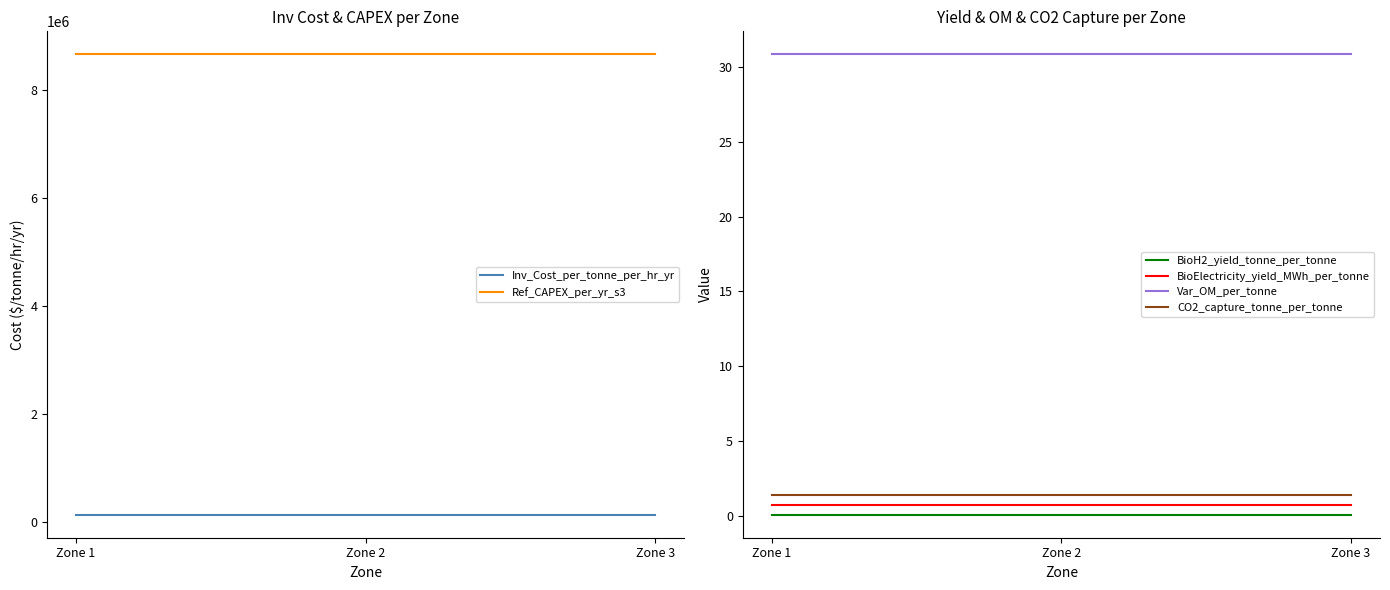

What is the highest value of the BioElectricity_yield_MWh_per_tonne series?

0.7